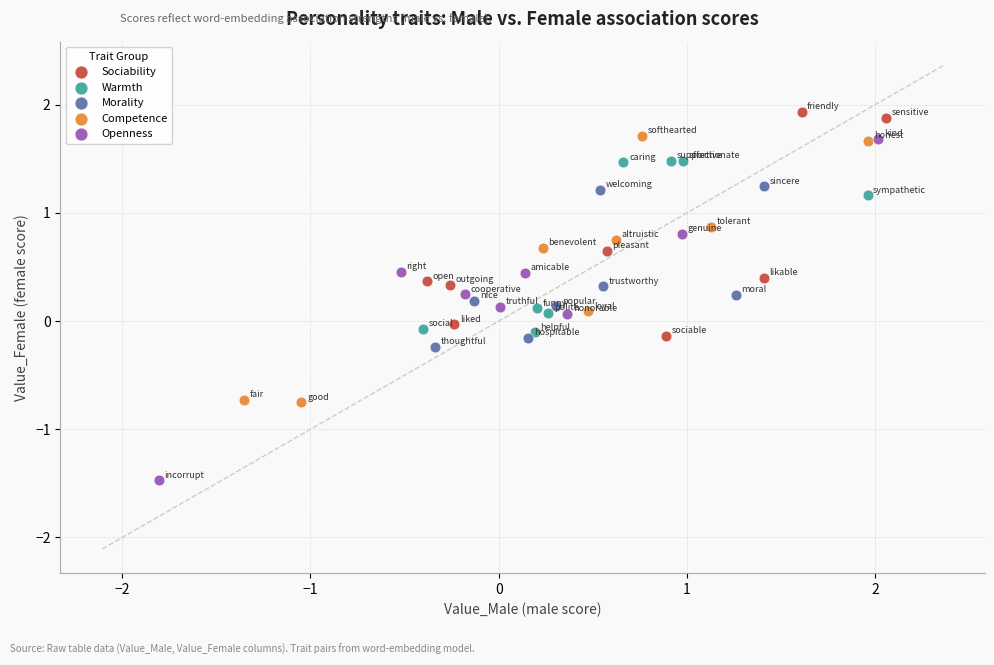

Which series reaches the minimum Y coordinate?

Openness